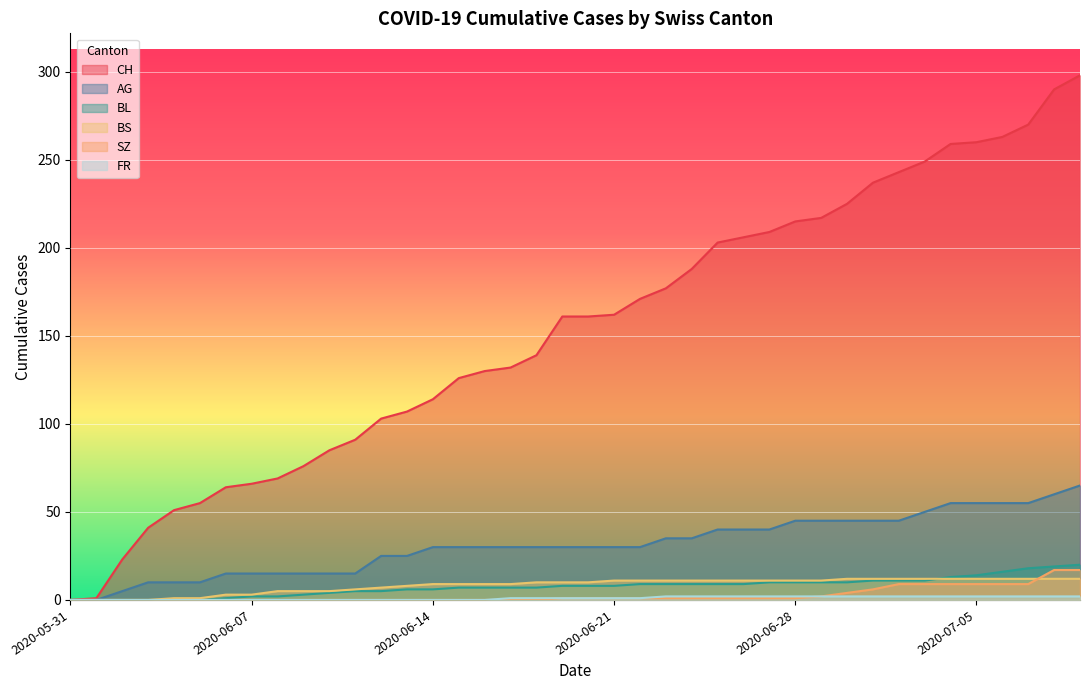

Reading right to left, extract all data points from this chart.

CH: 298	290	270	263	260	259	249	243	237	225	217	215	209	206	203	188	177	171	162	161	161	139	132	130	126	114	107	103	91	85	76	69	66	64	55	51	41	23	1	0
AG: 65	60	55	55	55	55	50	45	45	45	45	45	40	40	40	35	35	30	30	30	30	30	30	30	30	30	25	25	15	15	15	15	15	15	10	10	10	5	0	0
BL: 20	19	18	16	14	13	11	11	11	10	10	10	10	9	9	9	9	9	8	8	8	7	7	7	7	6	6	5	5	4	3	2	2	1	0	0	0	0	0	0
BS: 12	12	12	12	12	12	12	12	12	12	11	11	11	11	11	11	11	11	11	10	10	10	9	9	9	9	8	7	6	5	5	5	3	3	1	1	0	0	0	0
SZ: 17	17	9	9	9	9	9	9	6	4	2	1	1	1	1	1	1	1	1	1	1	0	0	0	0	0	0	0	0	0	0	0	0	0	0	0	0	0	0	0
FR: 2	2	2	2	2	2	2	2	2	2	2	2	2	2	2	2	2	1	1	1	1	1	1	0	0	0	0	0	0	0	0	0	0	0	0	0	0	0	0	0